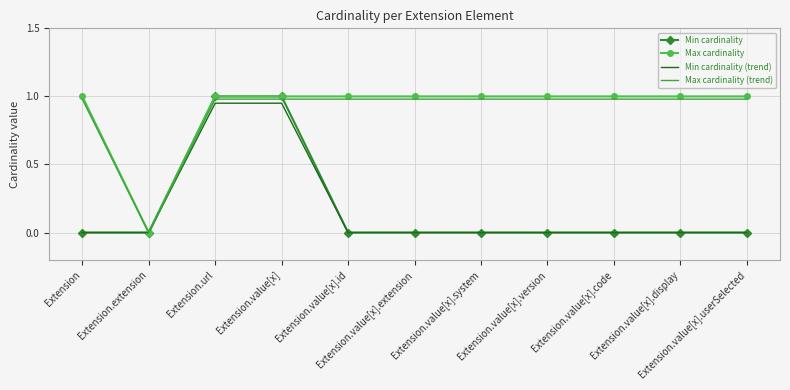

True or false: Min cardinality has a value of 1.0 at Extension.url.

True